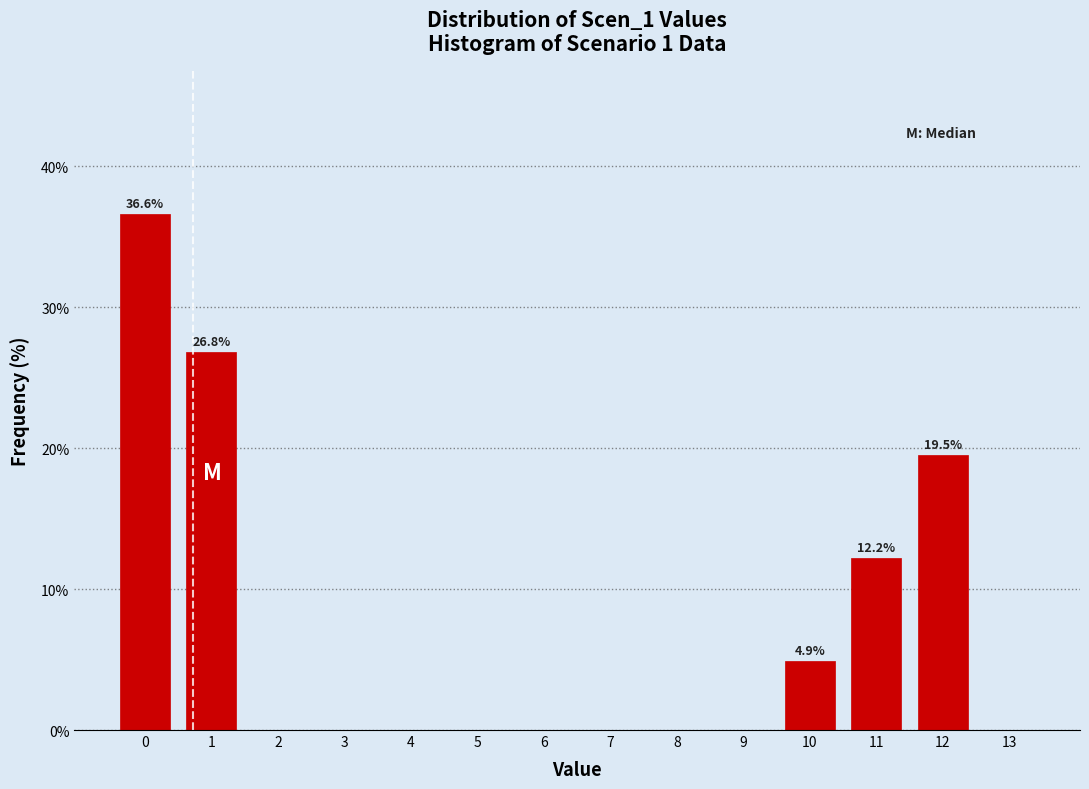

Over which range of the x-axis is the bar tallest?

-0.5 to 0.5